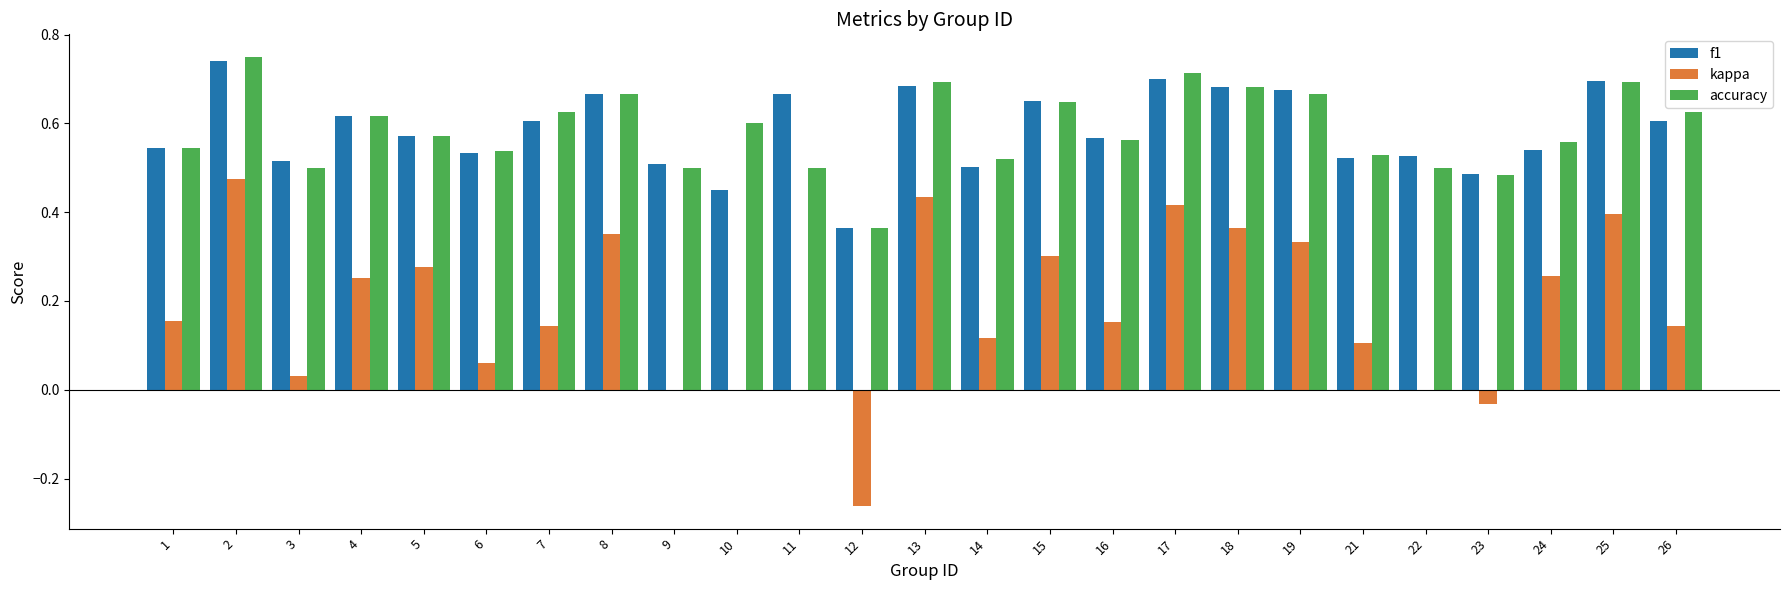

Between 14 and 26, which series saw the biggest shift?

accuracy